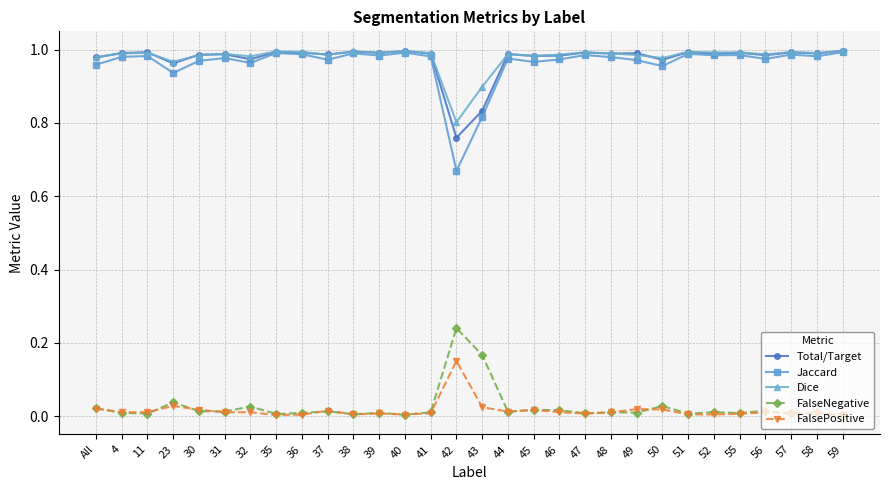

Is it true that Dice equals 1.0 at 45?

True